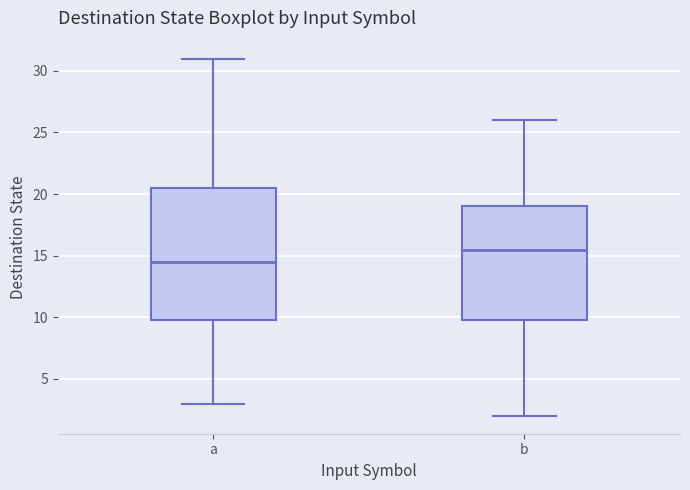

Which box has the lowest median line?

a